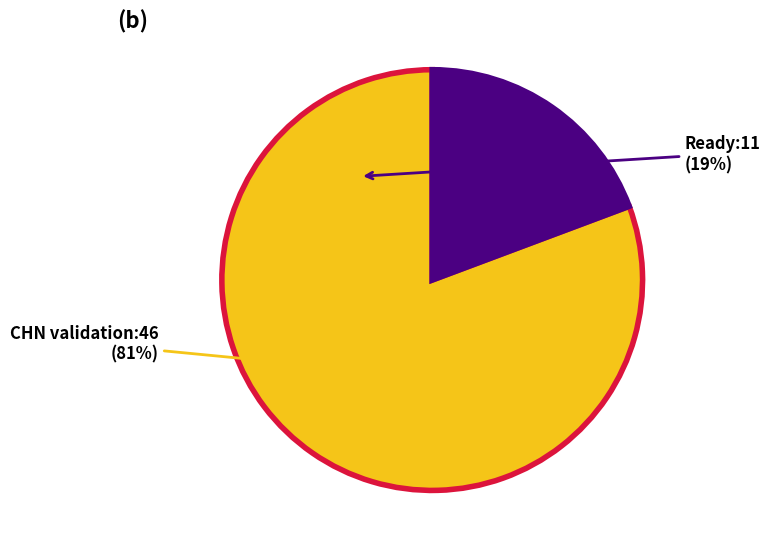

Count the number of slices in the pie.

6